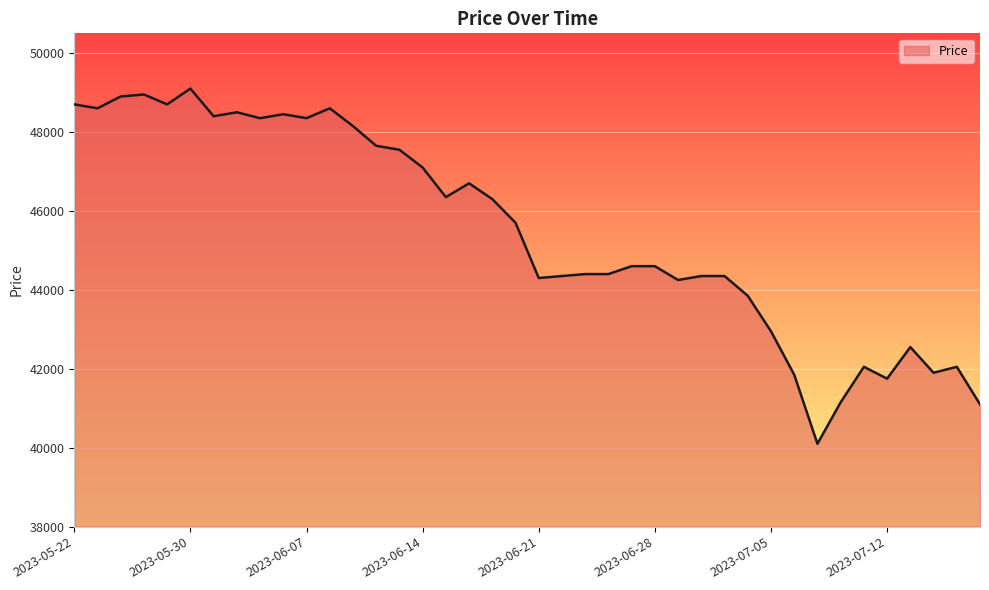

What is the smallest value displayed?

40100